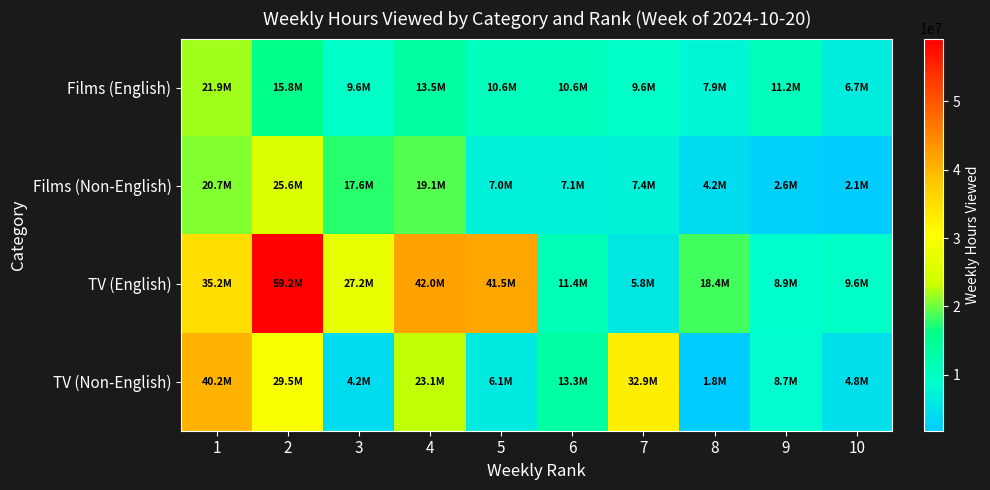

At how many categories does at least one series exceed 37036127?

4